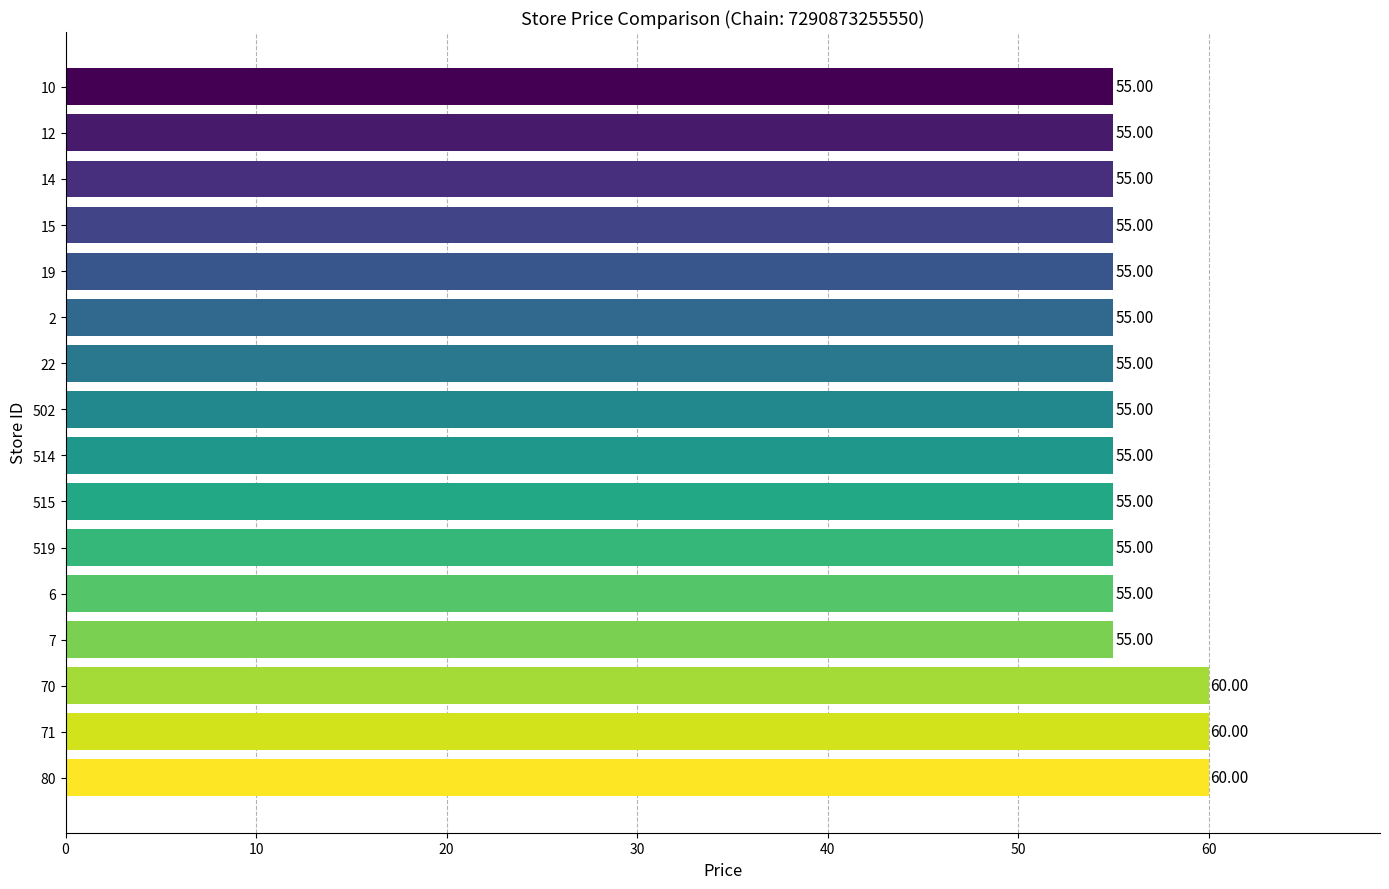

What is the difference between the second highest and second lowest values?

5